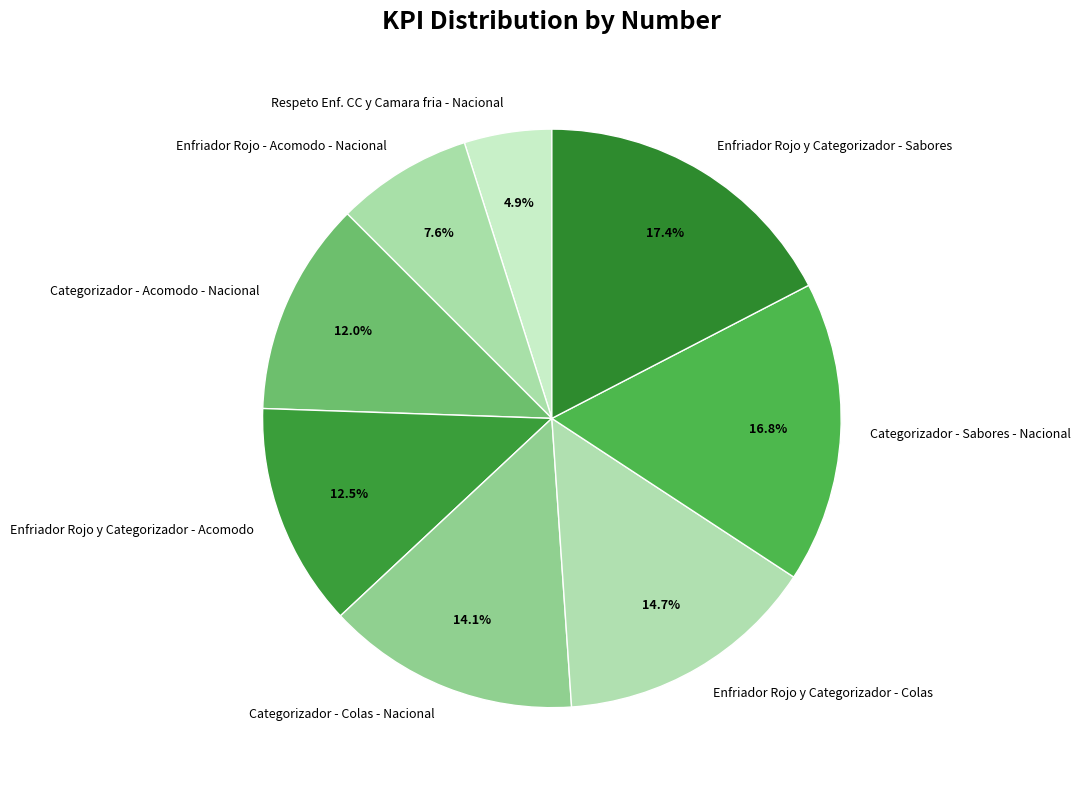

What is the largest slice in the pie chart?

Enfriador Rojo y Categorizador - Sabores